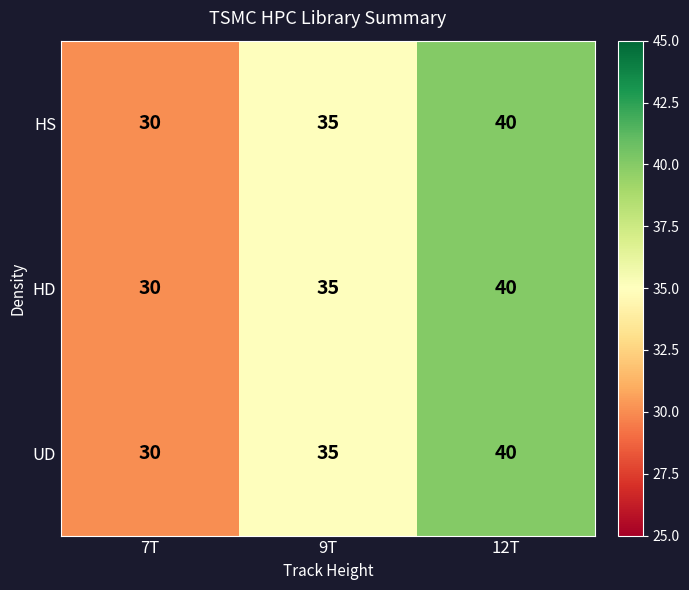

At which category is the sum across all series the highest?

12T